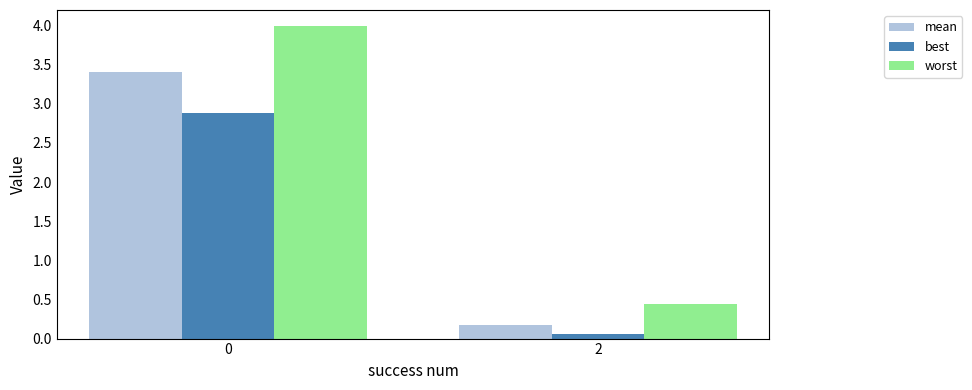

How many values in the mean series are below 3?

1